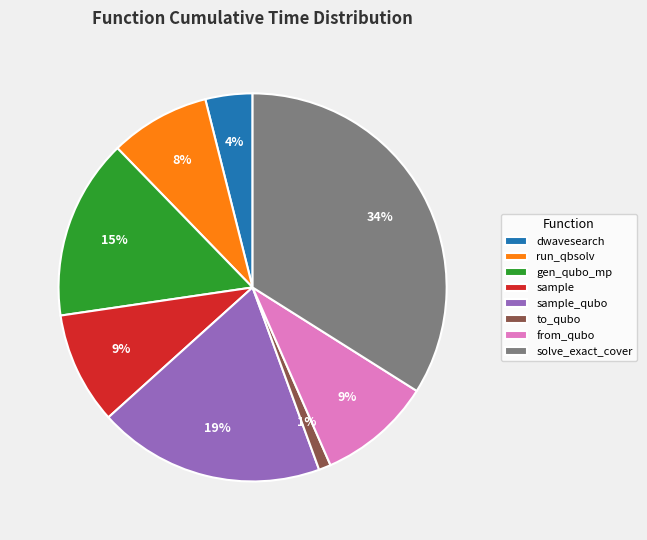

Count the number of slices in the pie.

8